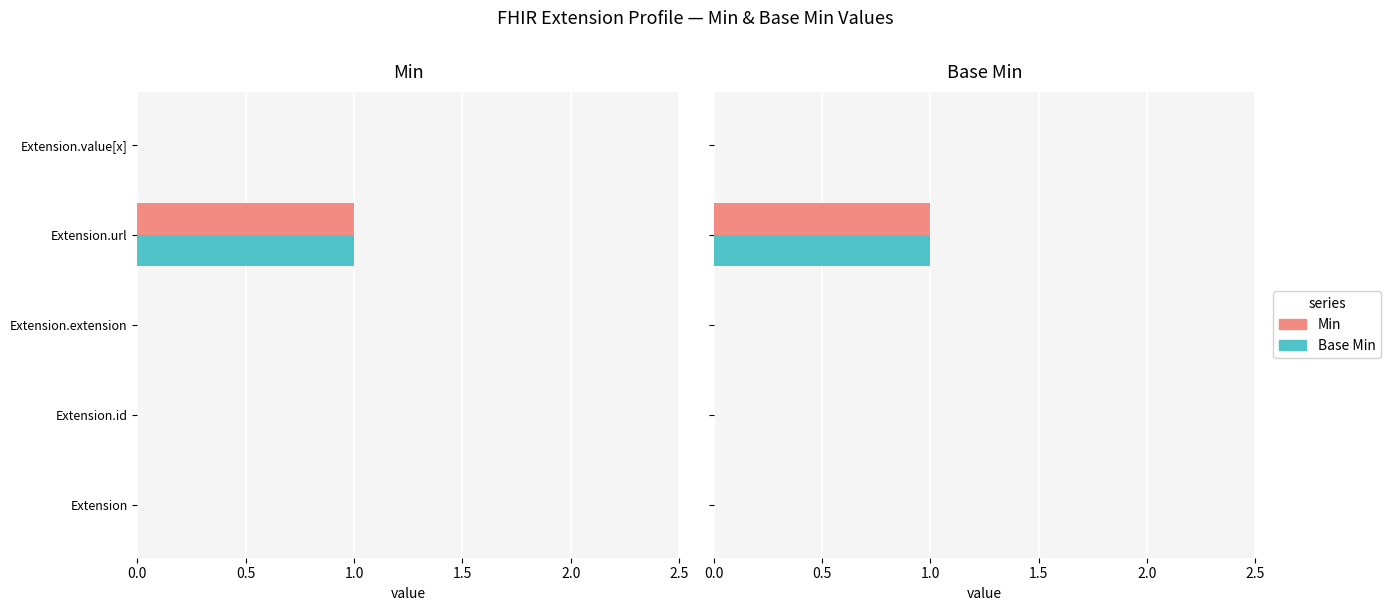

Is it true that Min equals 0 at Extension.id?

True